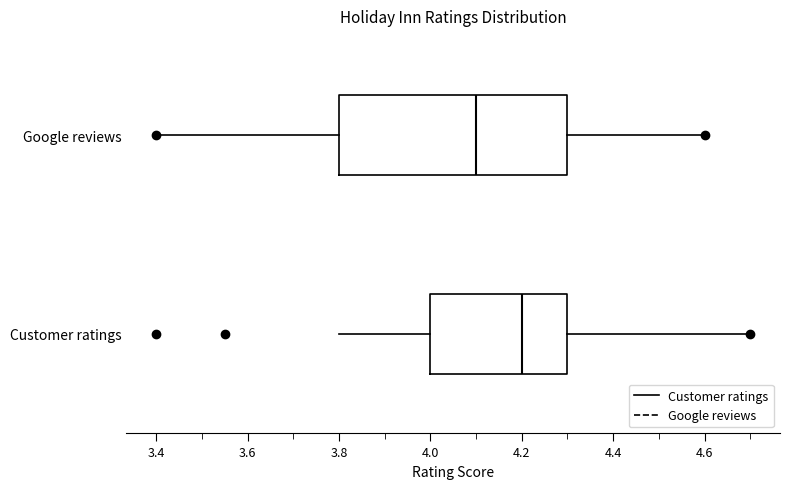

Reading bottom to top, read every box against the x-axis: the position of its median line, the range the box covers, and the ends of its whiskers. The values are not printed on the chart, so give them approximately, as read against the axis.

Customer ratings: median 4.2, box 4.0 to 4.3, whiskers 3.8 to 4.7
Google reviews: median 4.1, box 3.8 to 4.3, whiskers 3.4 to 4.6